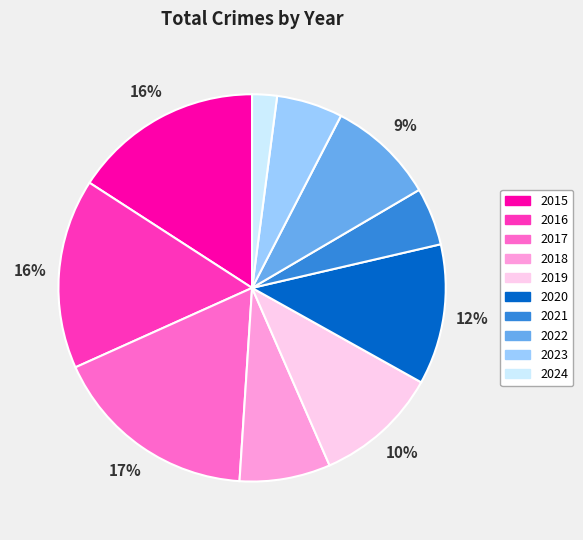

Which category has the biggest portion of the pie?

2017